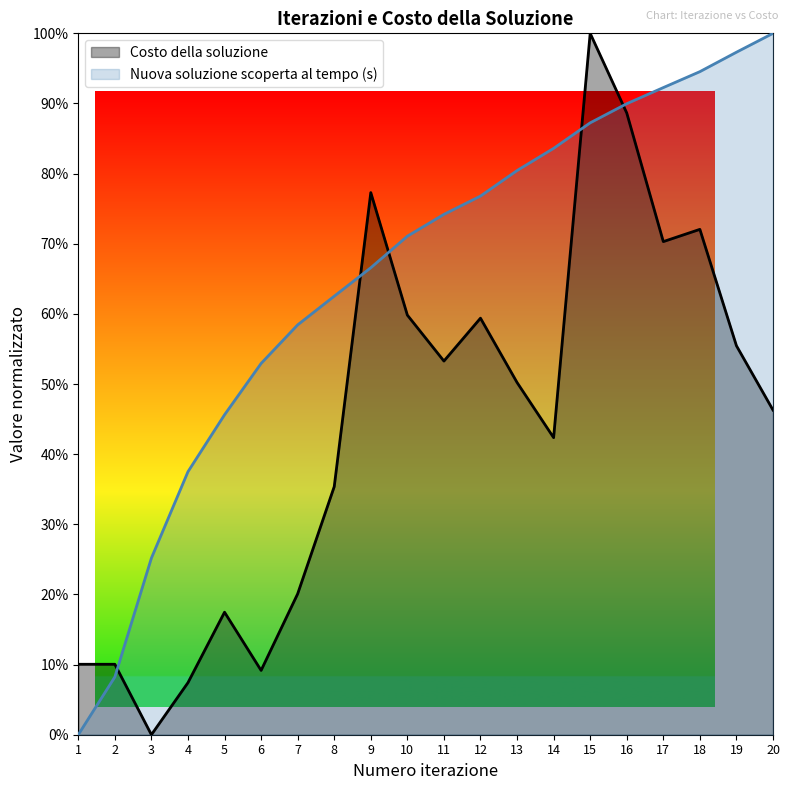

What value does the Nuova soluzione scoperta al tempo (s) series have at 9?

0.7